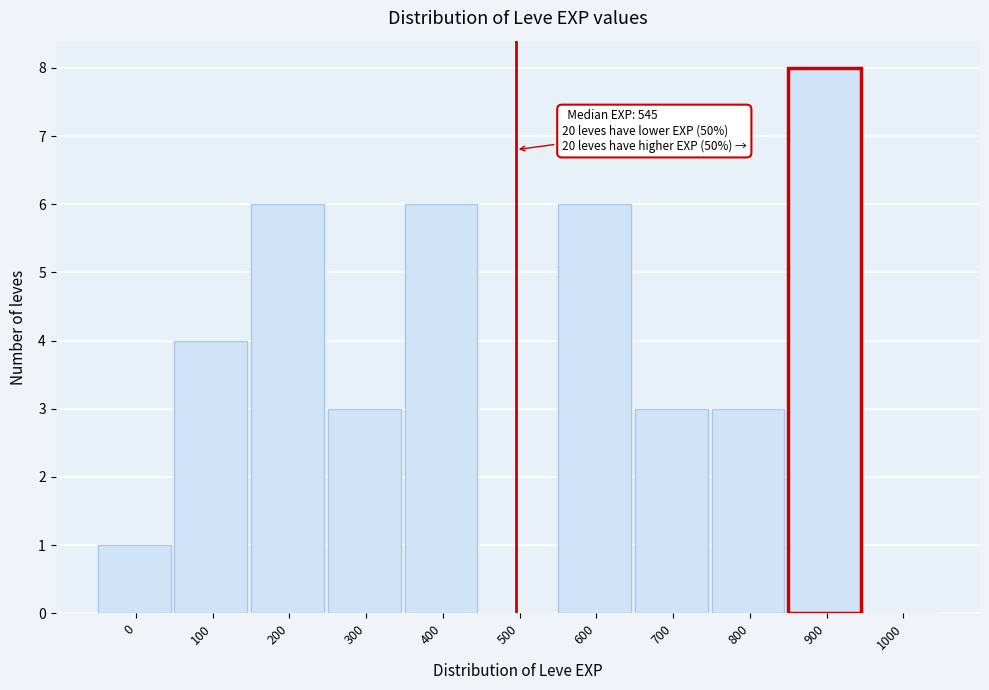

Reading left to right, what are all the values shown in this chart?

0=1	100=4	200=6	300=3	400=6	500=0	600=6	700=3	800=3	900=8	1000=0